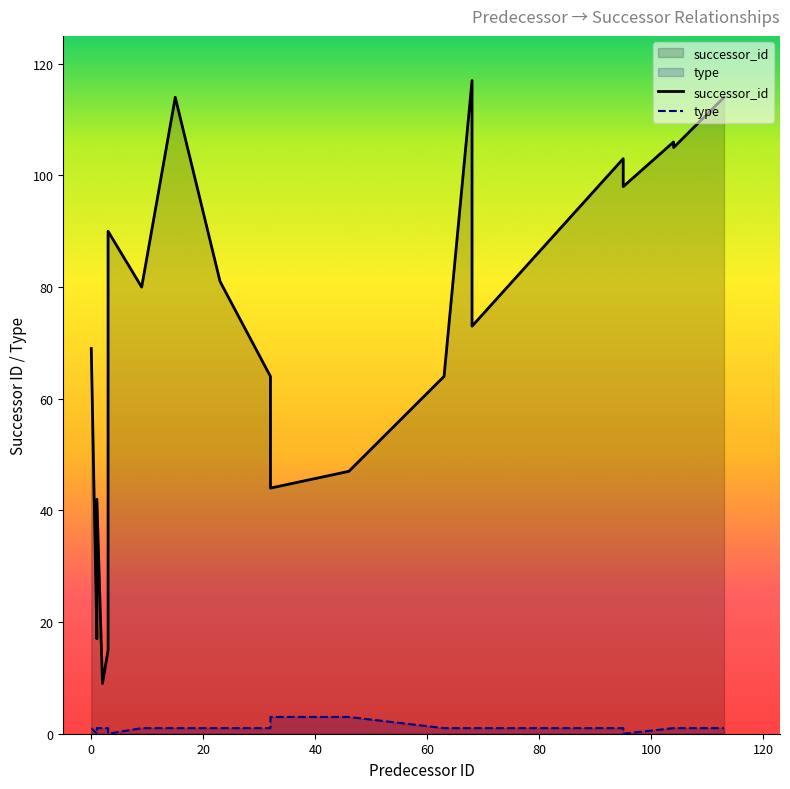

Is the value of type at 60 greater than the value of successor_id at 17?

No